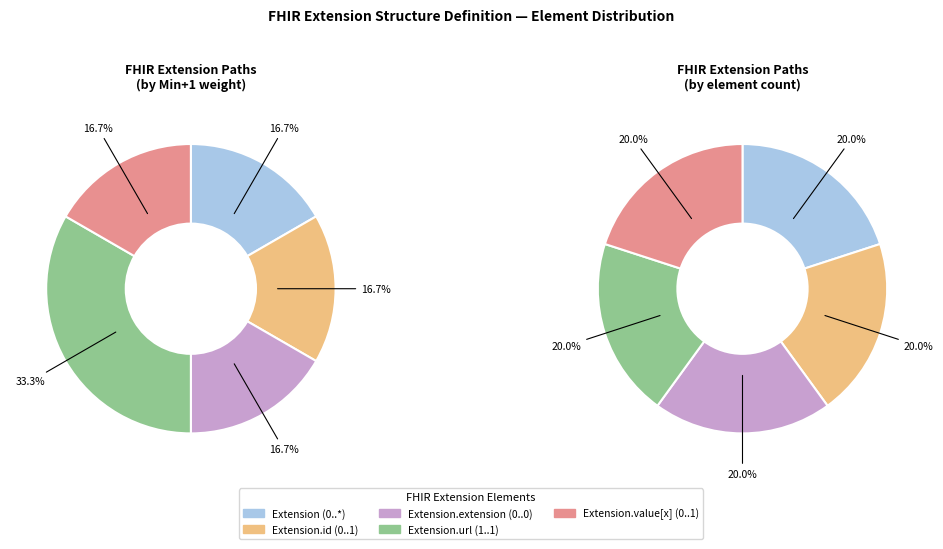

Is the sum of Extension.id and Extension greater than half?

No